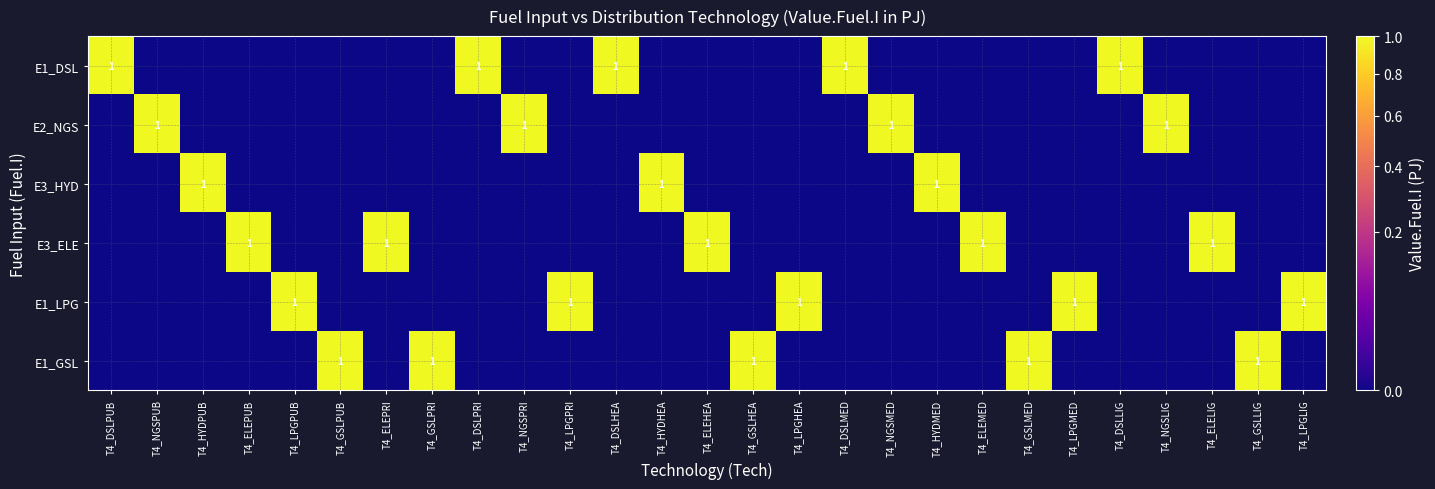

Which category has the highest value in the E3_ELE series?

T4_ELEPUB